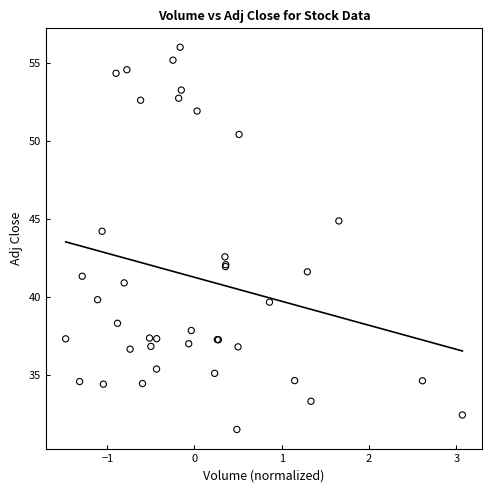

What Y value in the scatter plot is closest to 43?

42.6